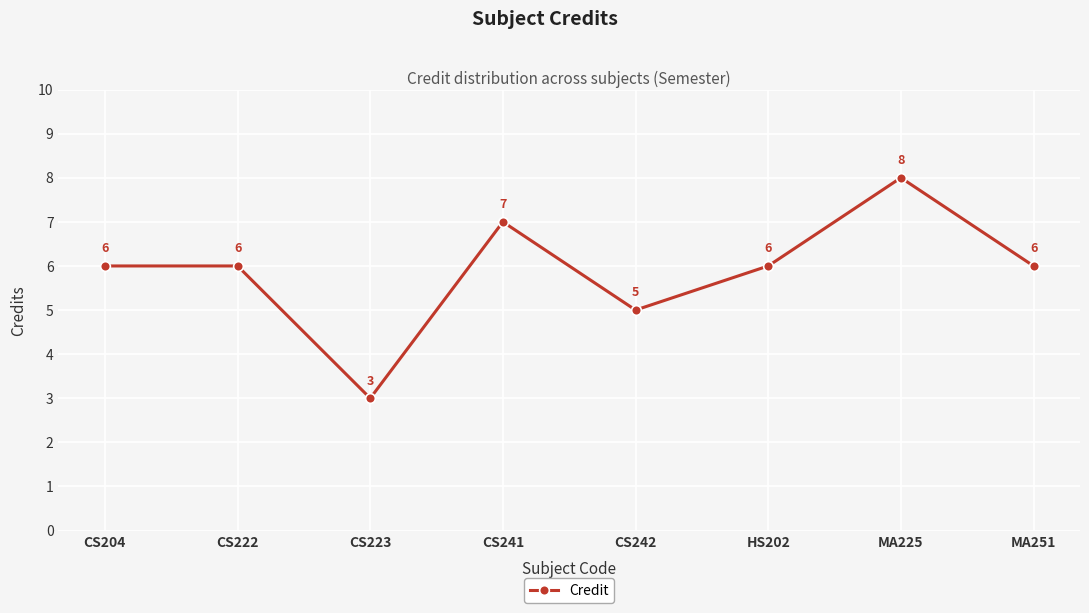

The value at HS202 is 10. True or false?

False